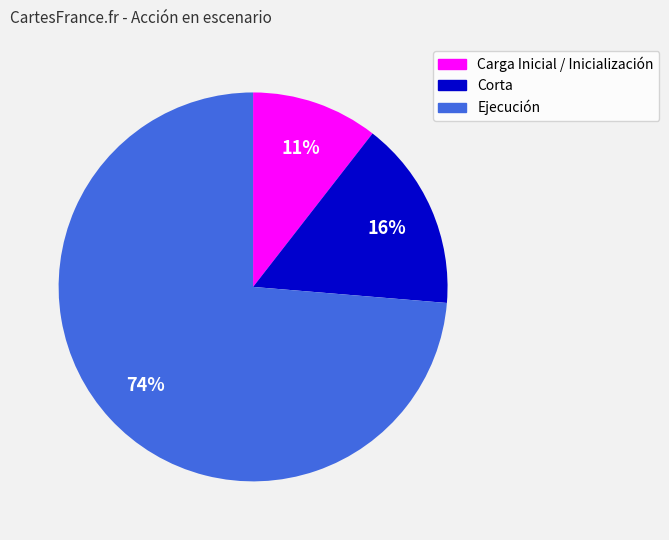

Count the number of slices in the pie.

3